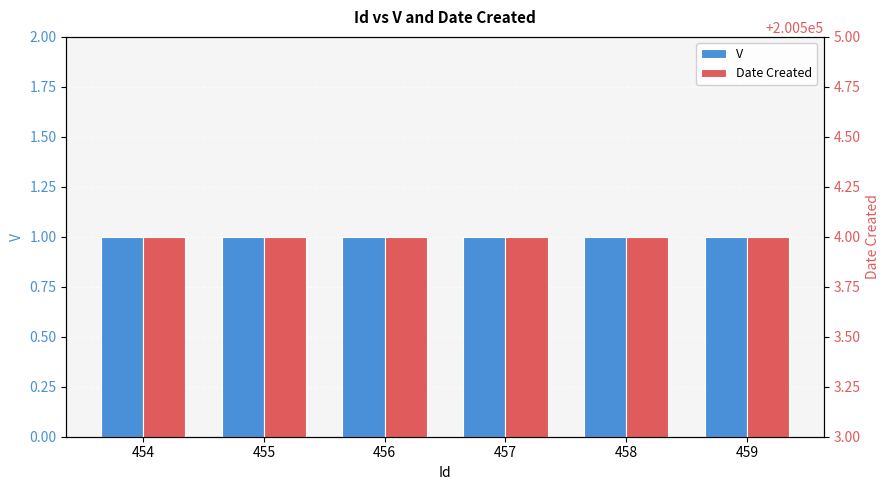

What is the total value across all series at 454?

200505